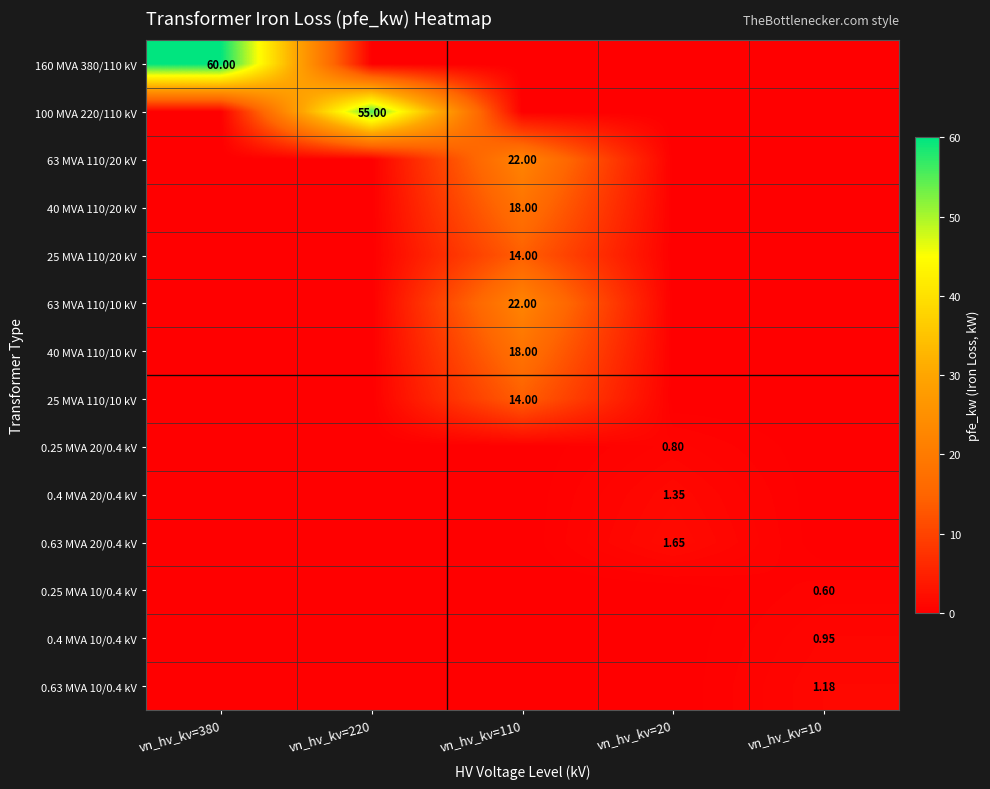

At which label is 0.4 MVA 20/0.4 kV closest to 0?

vn_hv_kv=380